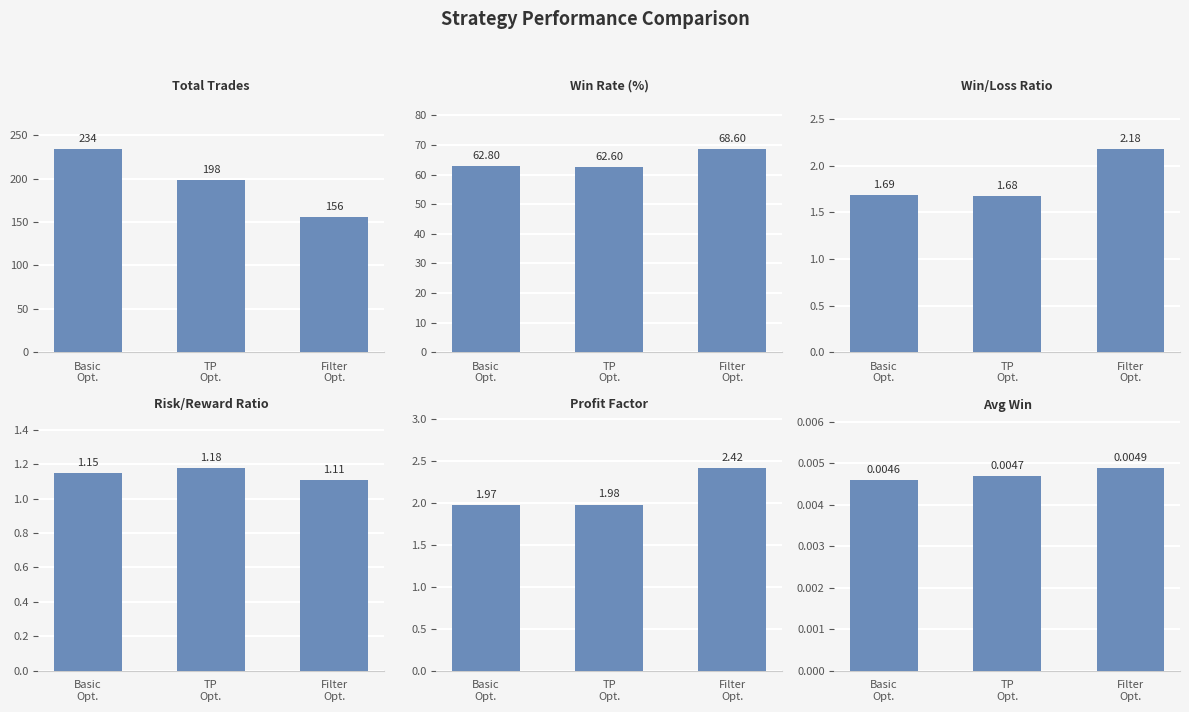

How many series are shown in this chart?

6